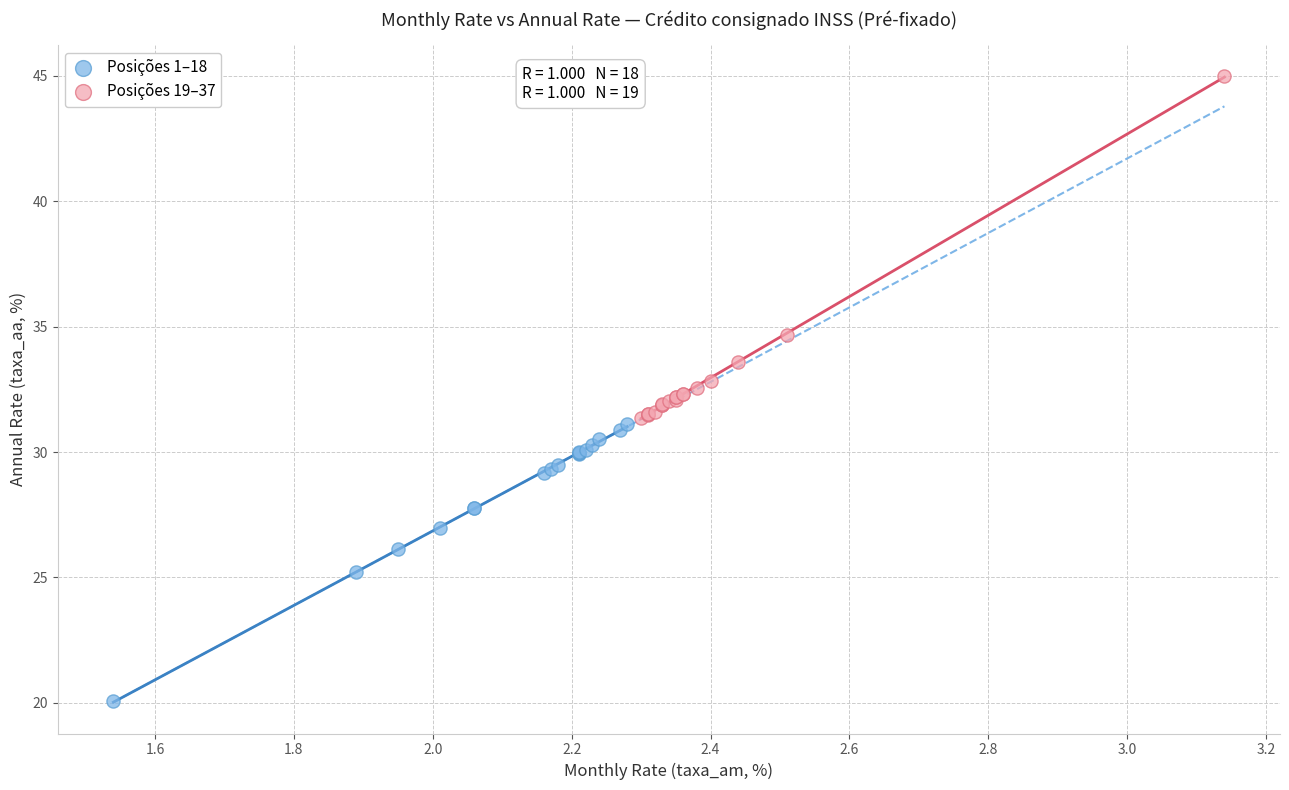

What are all the series names shown in the legend?

Posições 1–18, Posições 19–37